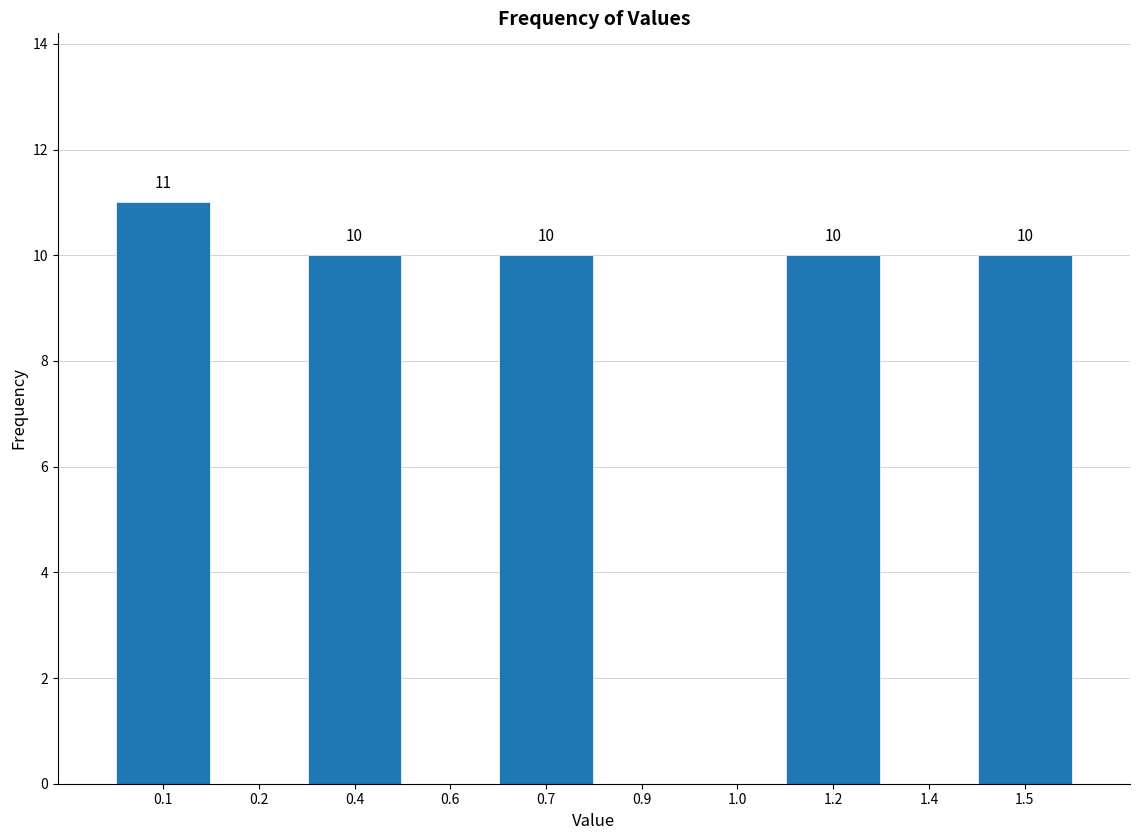

Reading right to left, what are all the values shown in this chart?

1.5=10	1.4=0	1.2=10	1.0=0	0.9=0	0.7=10	0.6=0	0.4=10	0.2=0	0.1=11